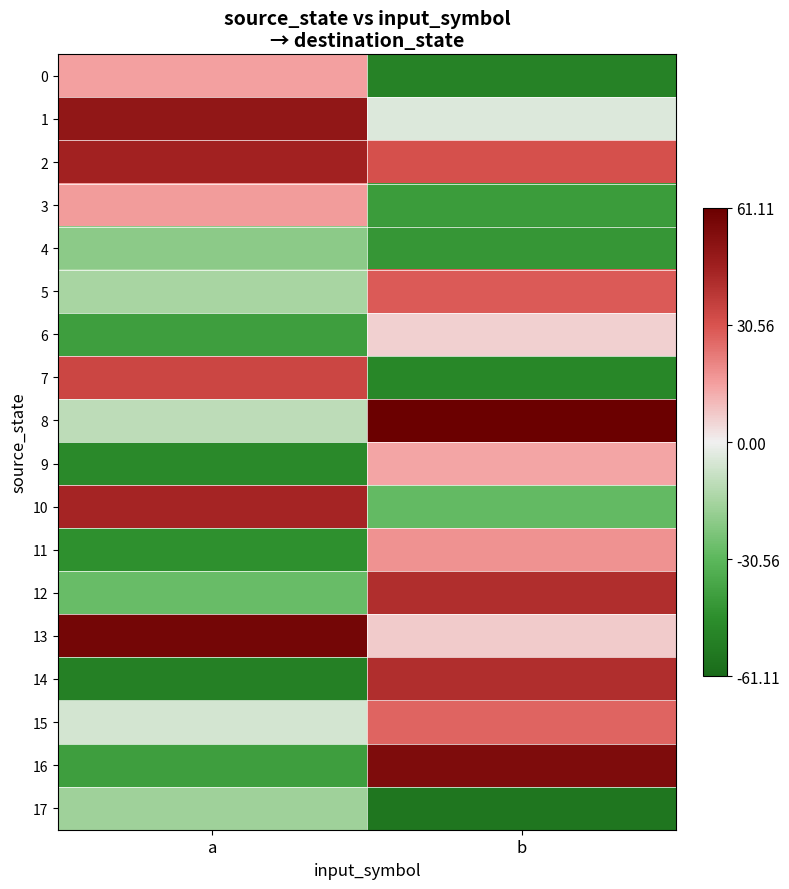

Between b and a, which is larger?

a